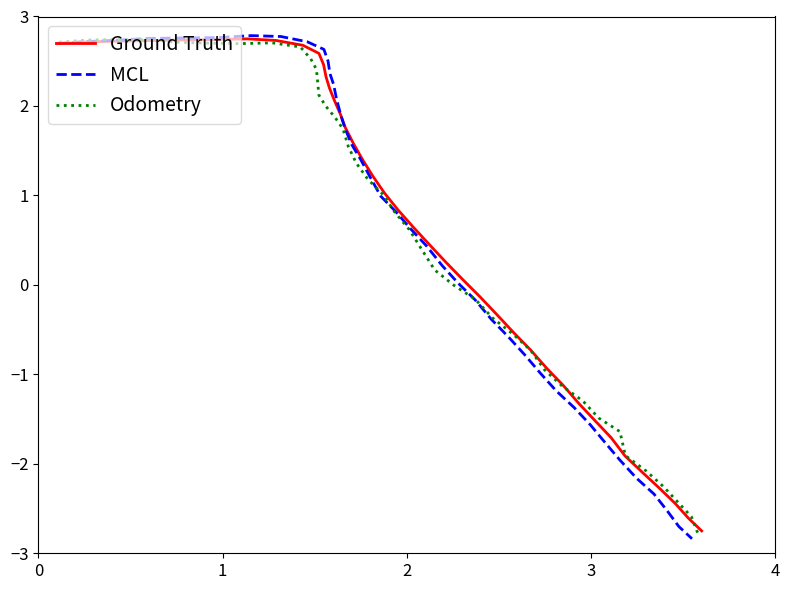

What is the highest value of the MCL series?

2.8